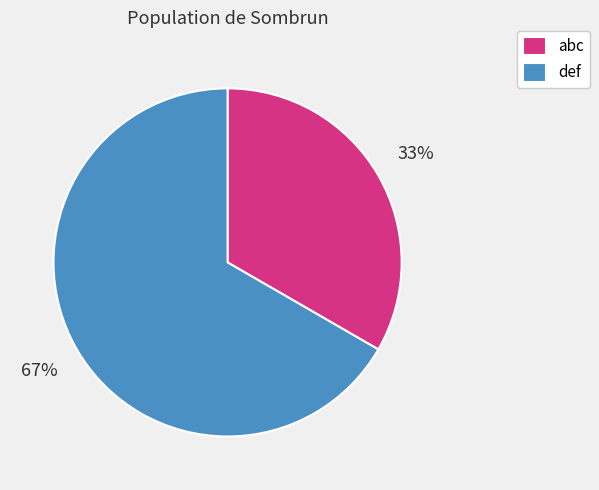

How many slices are in this pie chart?

2